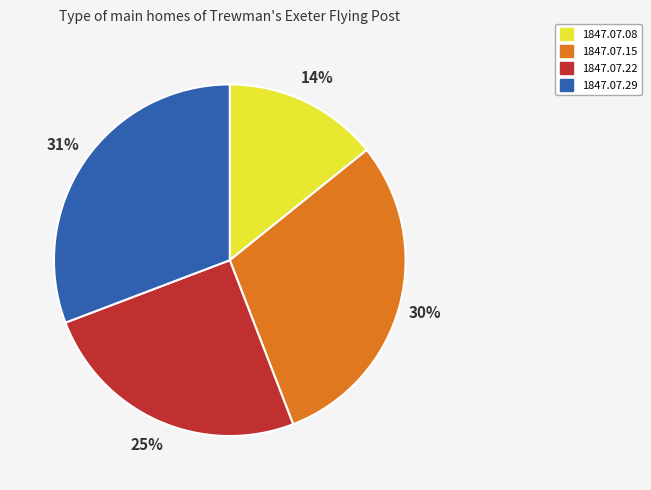

Which slice is the smallest?

1847.07.08